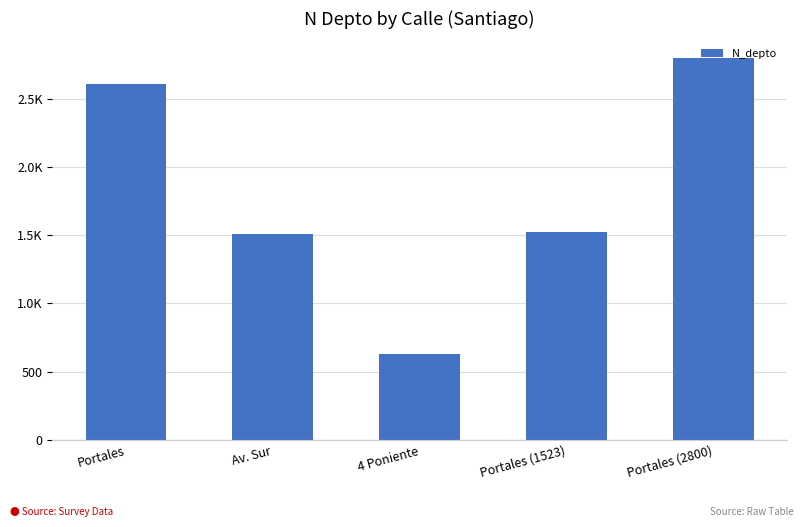

Are the bars horizontal?

No